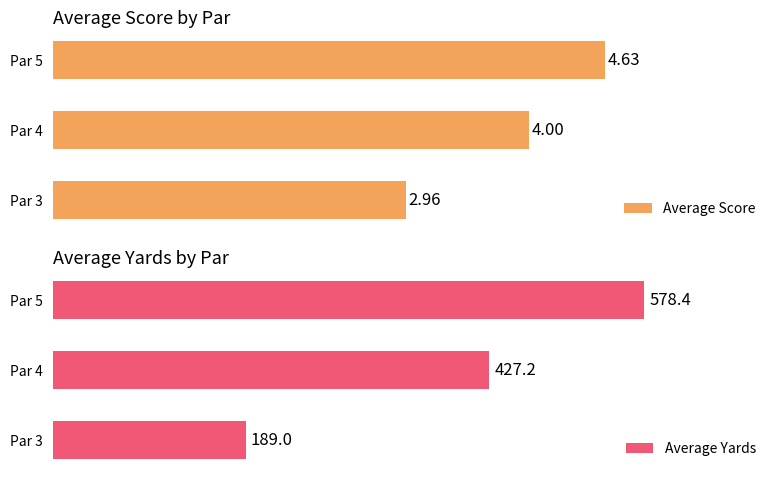

What is the difference between the maximum and minimum values in the Average Score series?

1.7